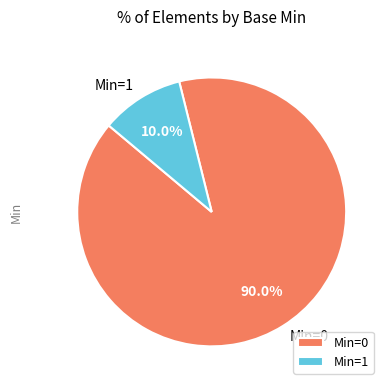

How much of the chart is everything except Min=1?

90.0%